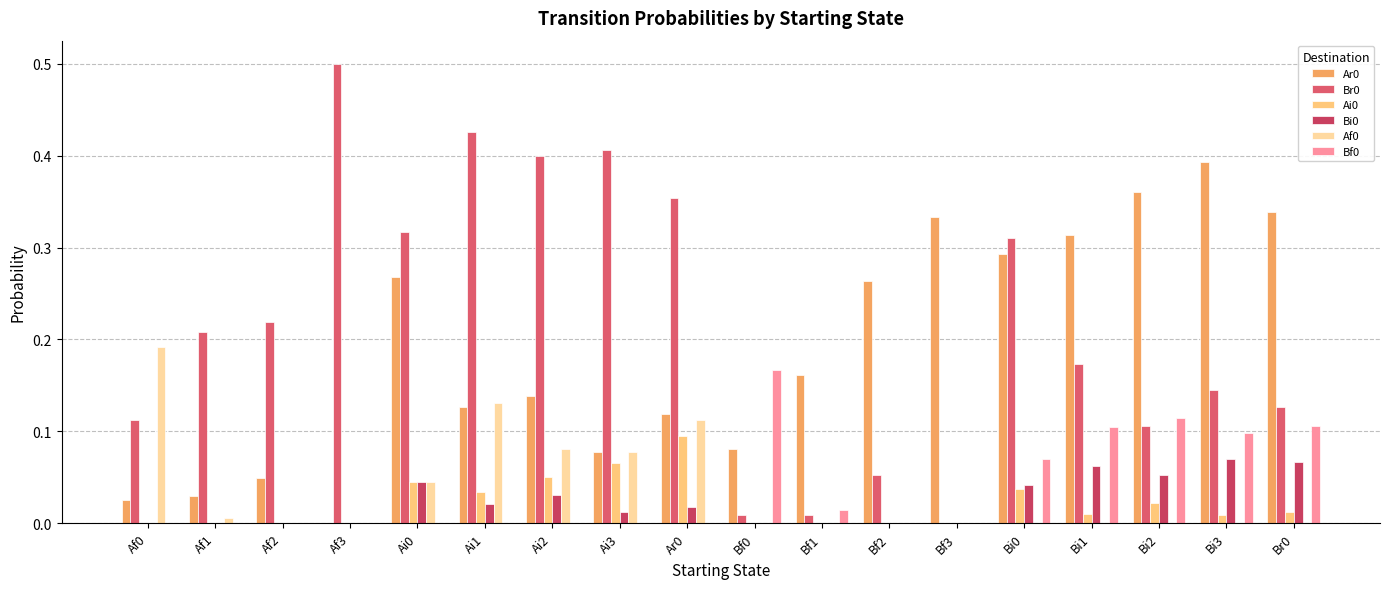

What is the maximum value shown in the chart?

0.5